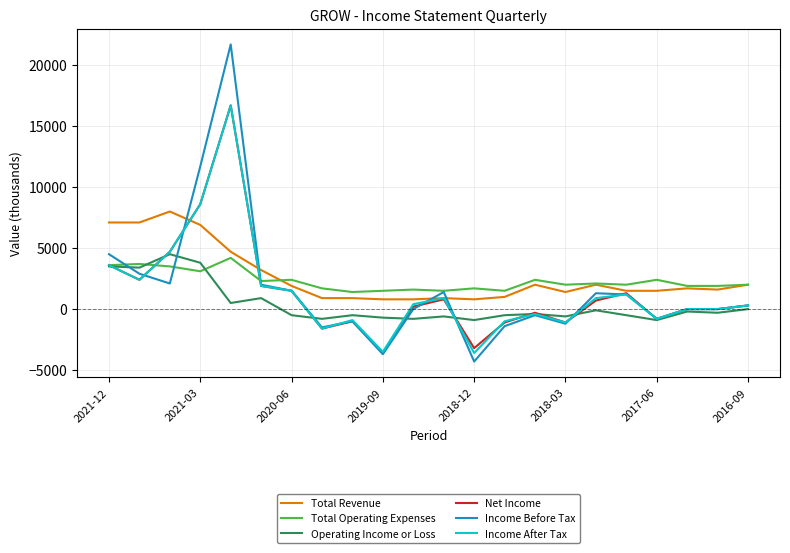

What is the minimum value shown in the chart?

-4300